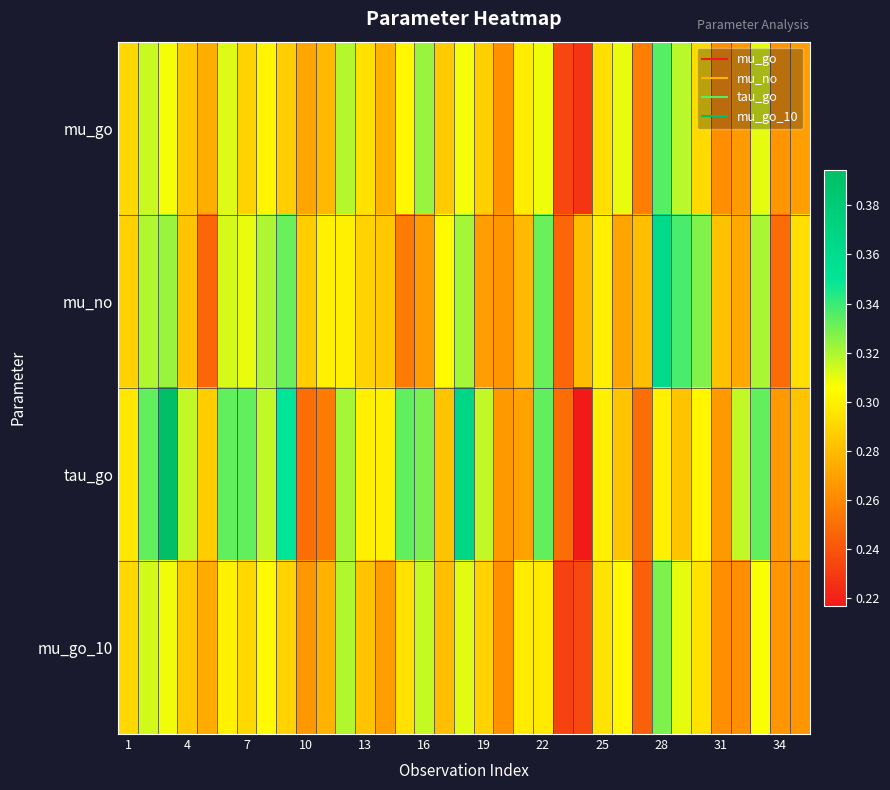

Reading left to right, transcribe all the data shown in this chart.

mu_go: 0.3	0.3	0.3	0.3	0.3	0.3	0.3	0.3	0.3	0.3	0.3	0.3	0.3	0.3	0.3	0.3	0.3	0.3	0.3	0.3	0.3	0.3	0.2	0.2	0.3	0.3	0.3	0.3	0.3	0.3	0.3	0.3	0.3	0.3	0.3
mu_no: 0.3	0.3	0.3	0.3	0.2	0.3	0.3	0.3	0.3	0.3	0.3	0.3	0.3	0.3	0.3	0.3	0.3	0.3	0.3	0.3	0.3	0.3	0.2	0.3	0.3	0.3	0.3	0.4	0.3	0.3	0.3	0.3	0.3	0.2	0.3
tau_go: 0.3	0.3	0.4	0.3	0.3	0.3	0.3	0.3	0.3	0.2	0.3	0.3	0.3	0.3	0.3	0.3	0.3	0.4	0.3	0.3	0.3	0.3	0.2	0.2	0.3	0.3	0.2	0.3	0.3	0.3	0.3	0.3	0.3	0.3	0.3
mu_go_10: 0.3	0.3	0.3	0.3	0.3	0.3	0.3	0.3	0.3	0.3	0.3	0.3	0.3	0.3	0.3	0.3	0.3	0.3	0.3	0.3	0.3	0.3	0.2	0.2	0.3	0.3	0.2	0.3	0.3	0.3	0.3	0.3	0.3	0.3	0.3